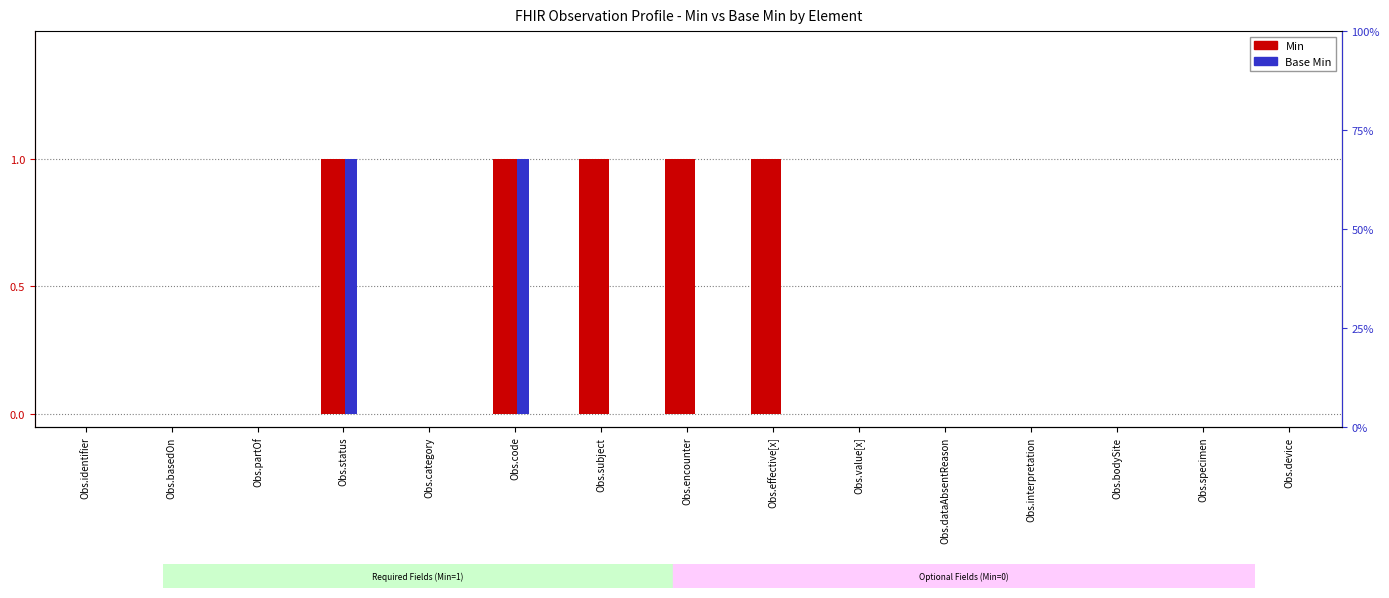

List the series in order of their overall mean, lowest first.

Base Min, Min